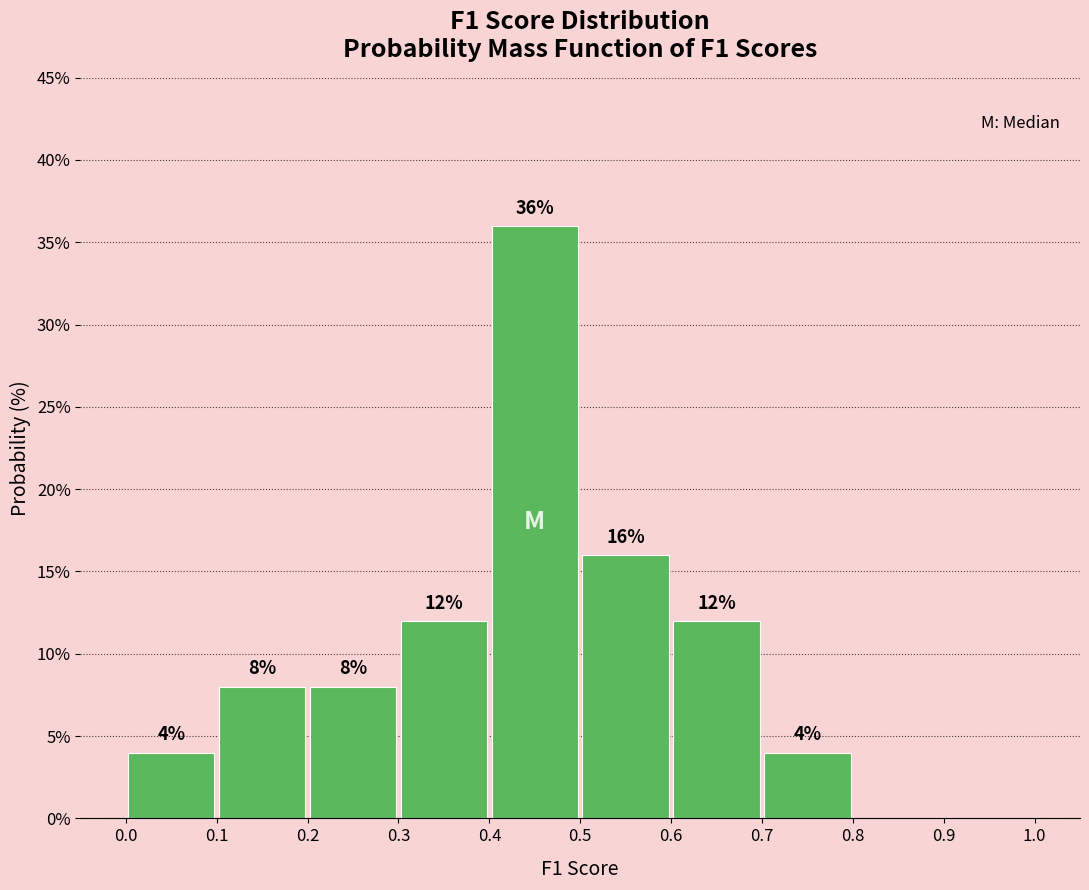

Over which range of the x-axis is the bar tallest?

0.4 to 0.5